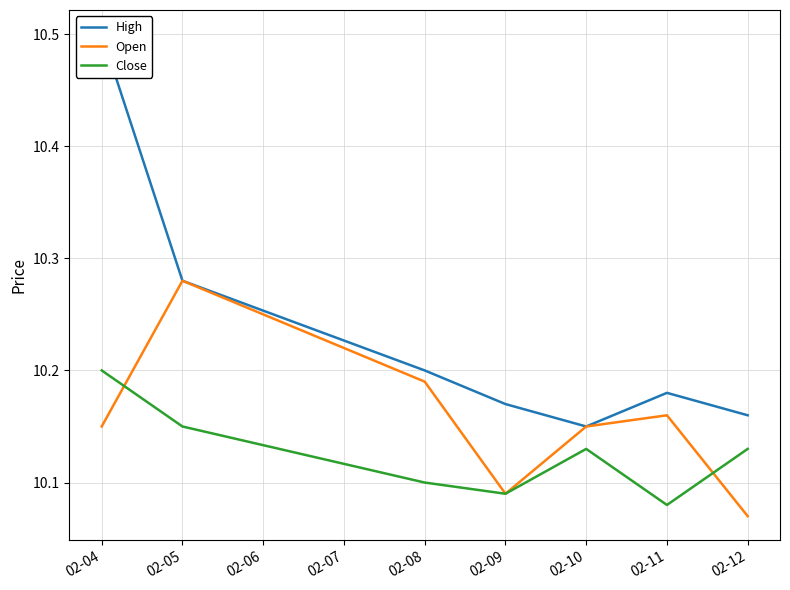

How many interior local valleys does the High series have?

1